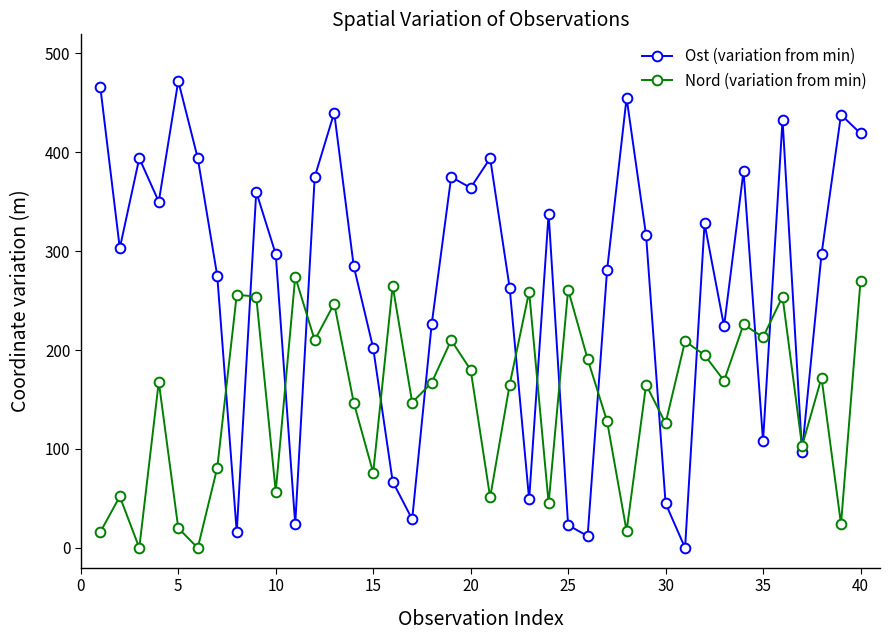

In Nord (variation from min), how many points are lower than both neighbors (excluding endpoints)?

14